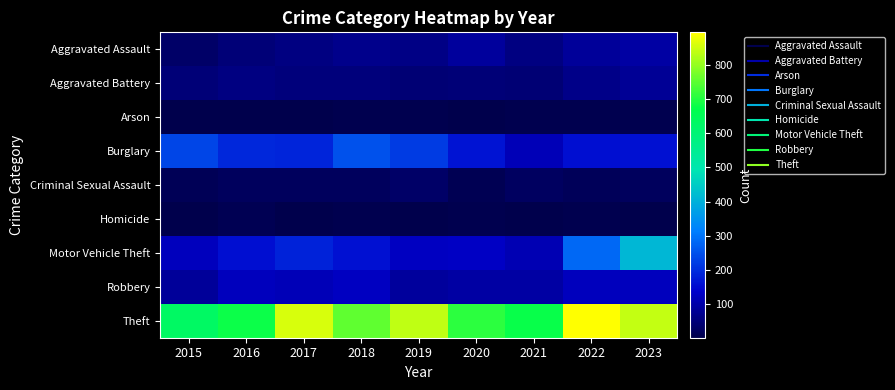

What is the smallest value displayed?

1